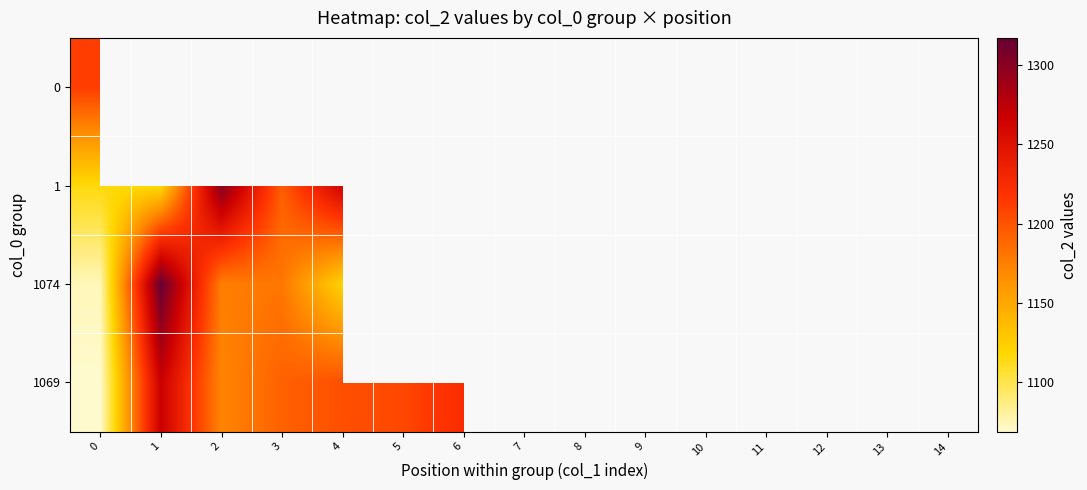

How many values in the 1 series exceed 1194?

7